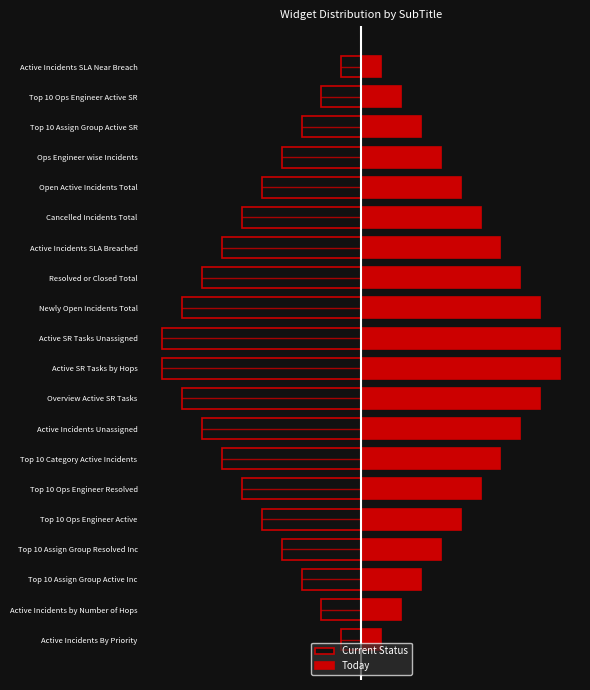

What is the difference between the maximum and minimum values in the Today series?

36